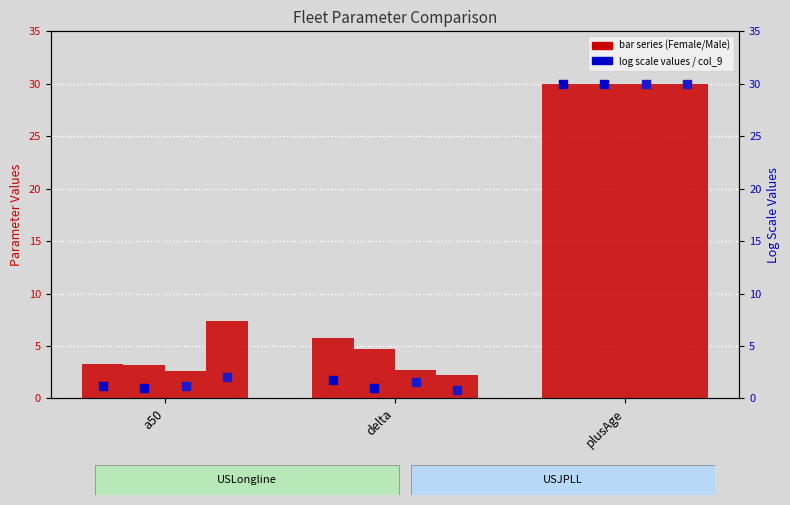

Is the value of Female (USJPLL) at delta greater than the value of Male (USJPLL) at a50?

No